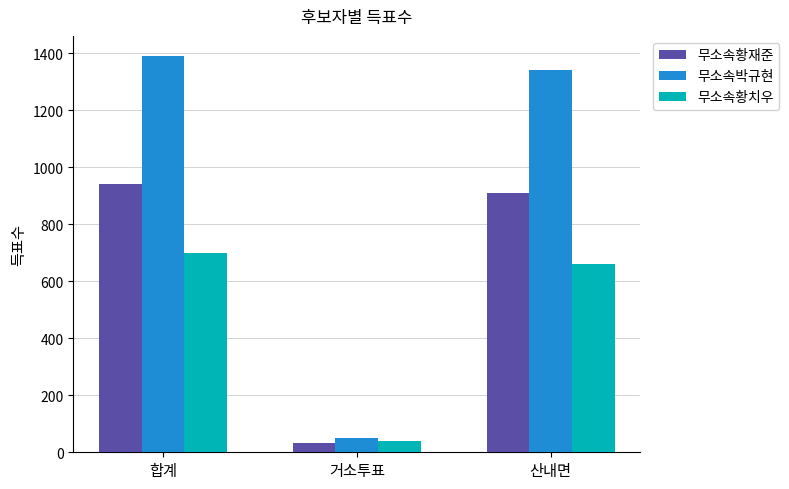

Which series has the largest total across all categories?

무소속박규현